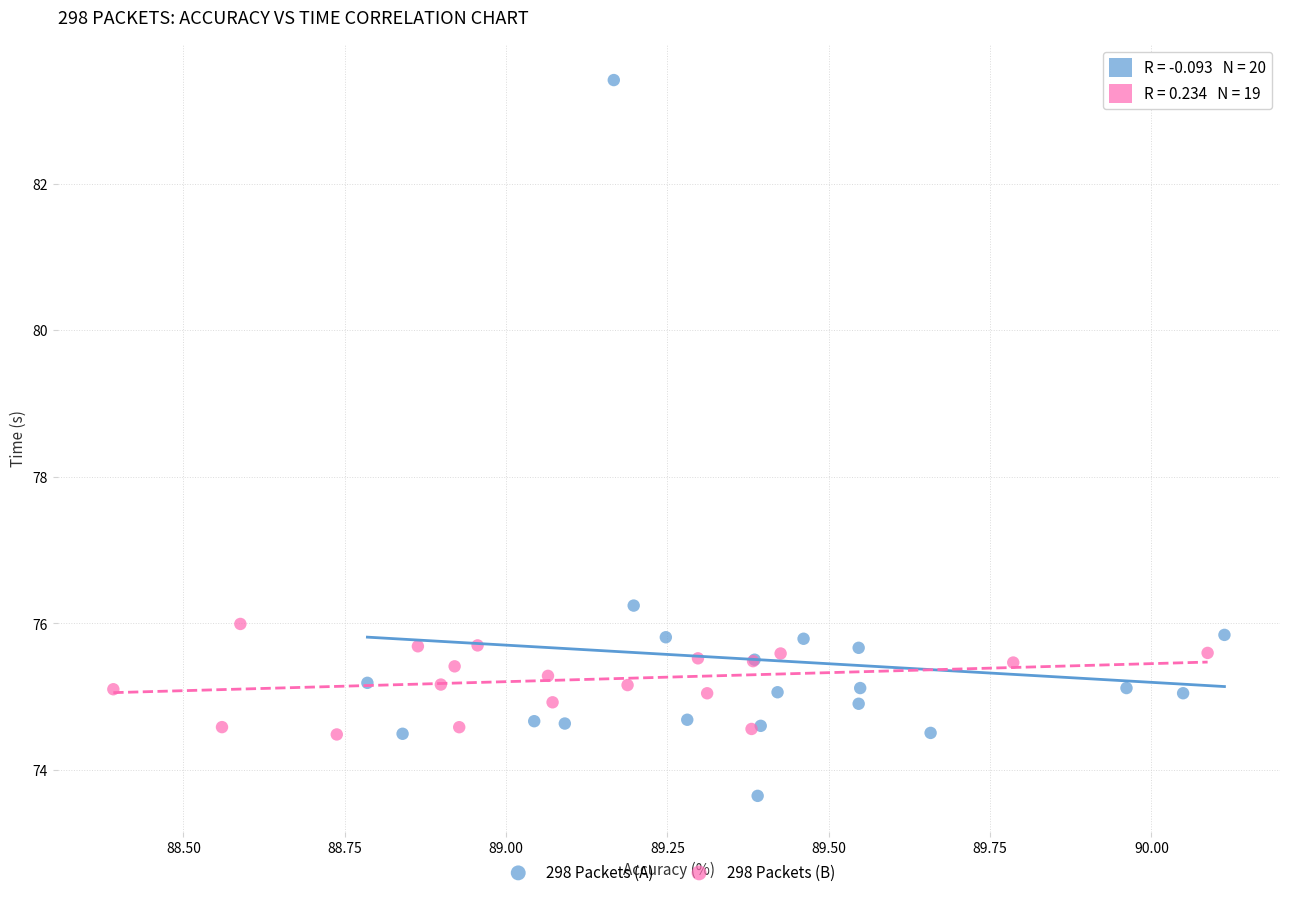

What are all the series names shown in the legend?

298 Packets (A), 298 Packets (B)